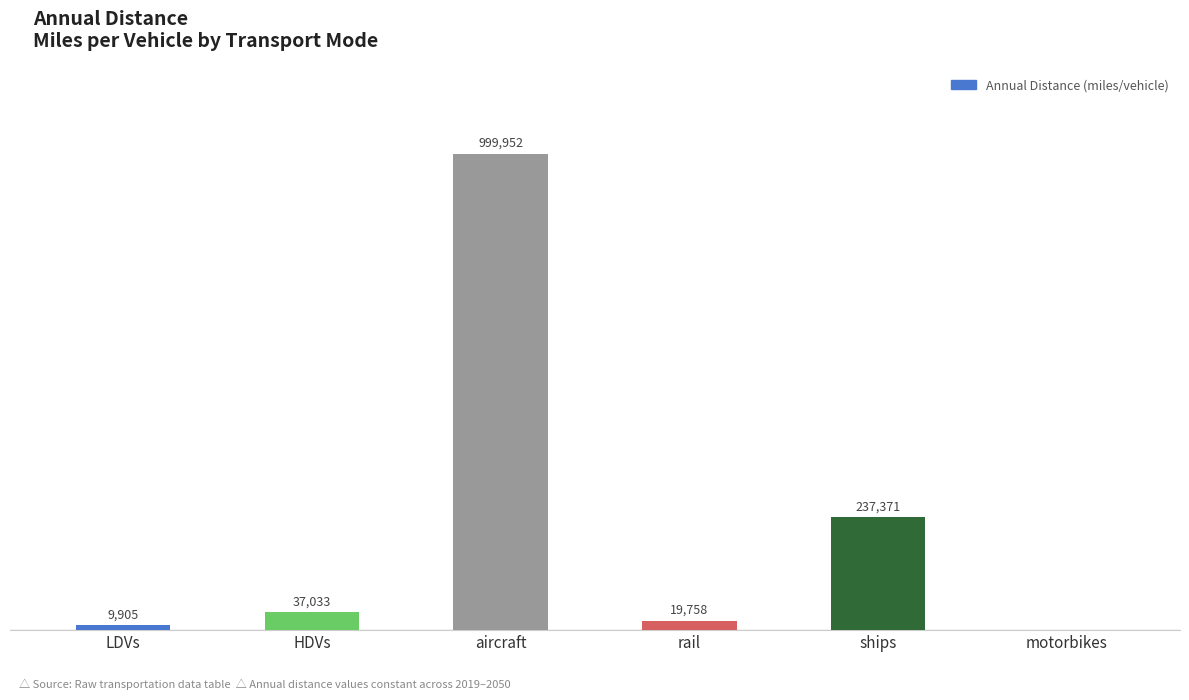

Are the bars horizontal?

No